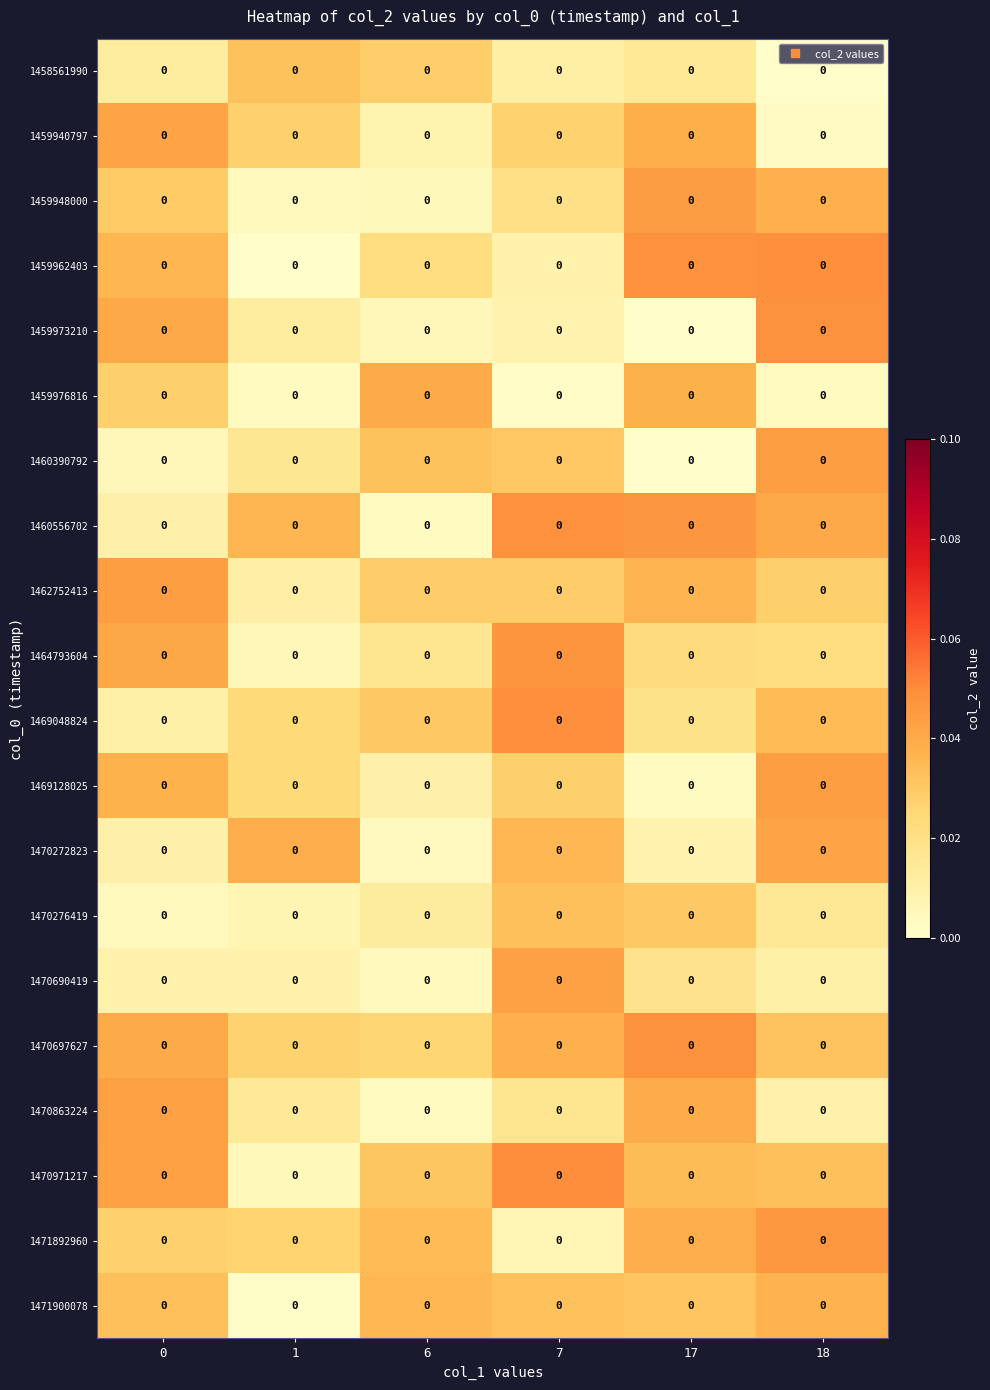

How many distinct data groups are displayed?

20